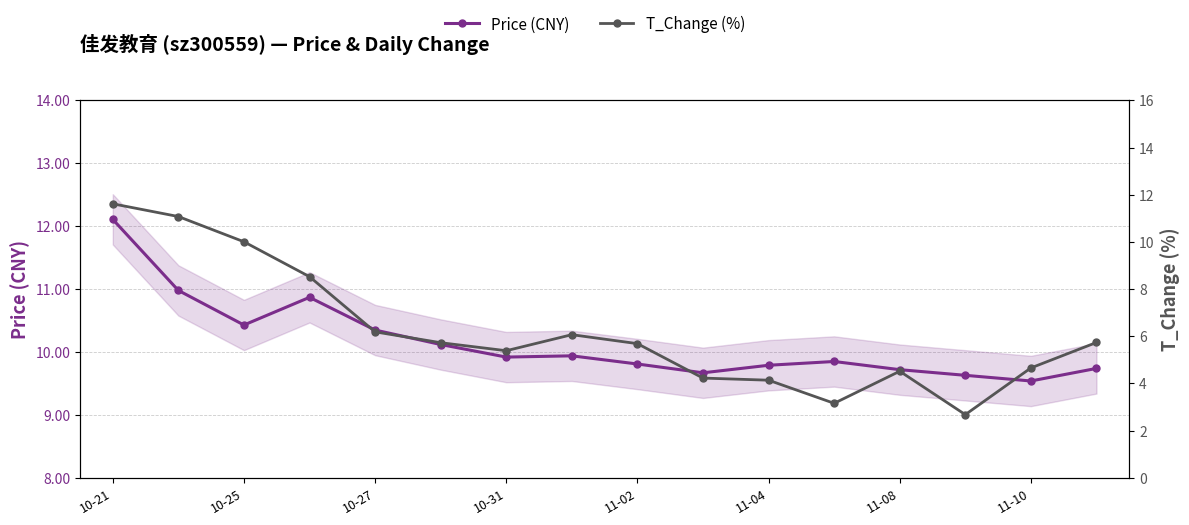

Which series has the largest range (max minus min)?

T_Change (%)